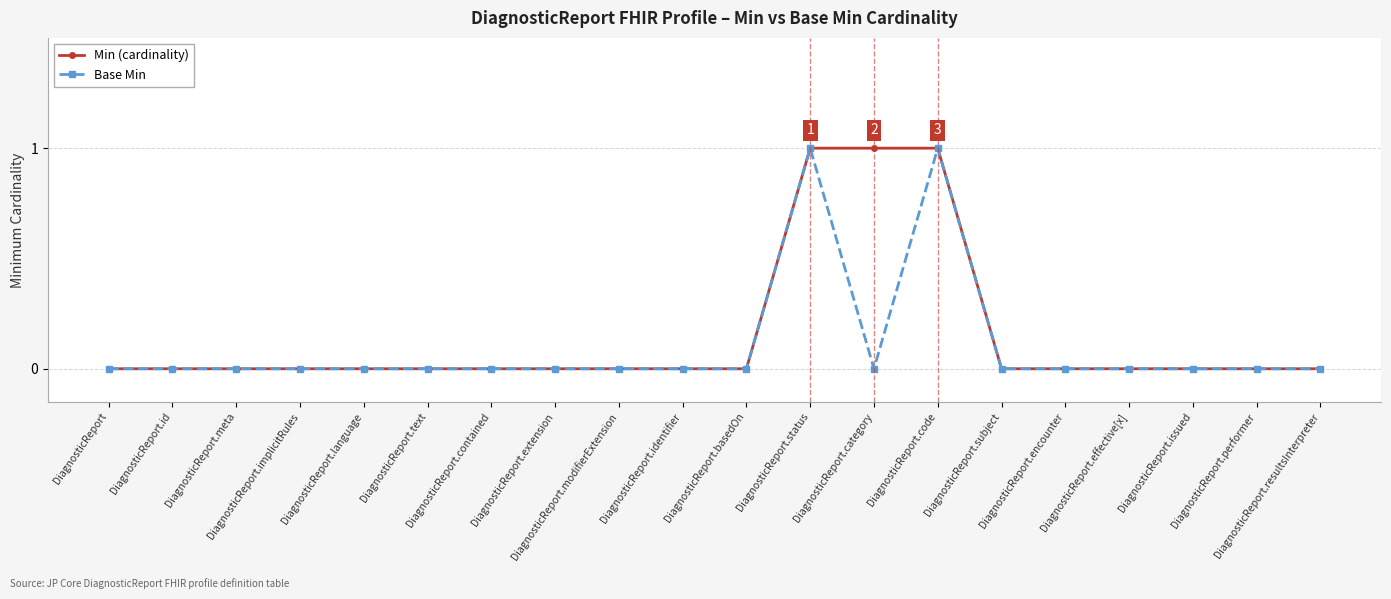

What is the label of the 4th point from the left?

DiagnosticReport.implicitRules